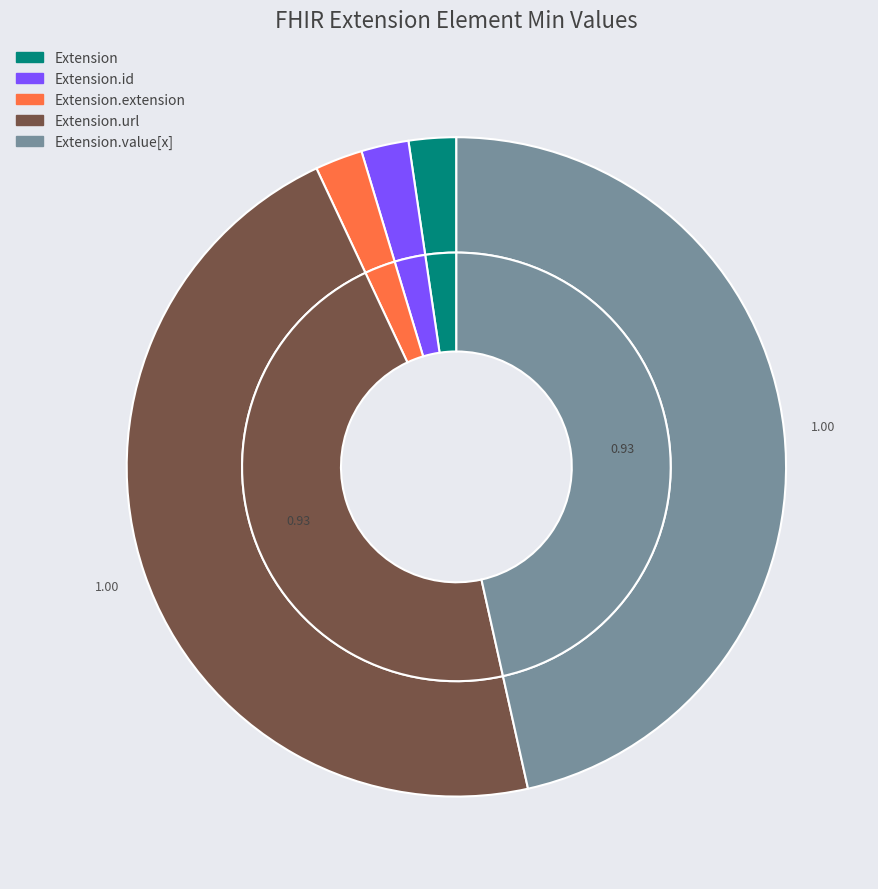

Rank the categories by value from highest to lowest.

Extension.url, Extension.value[x], Extension, Extension.id, Extension.extension